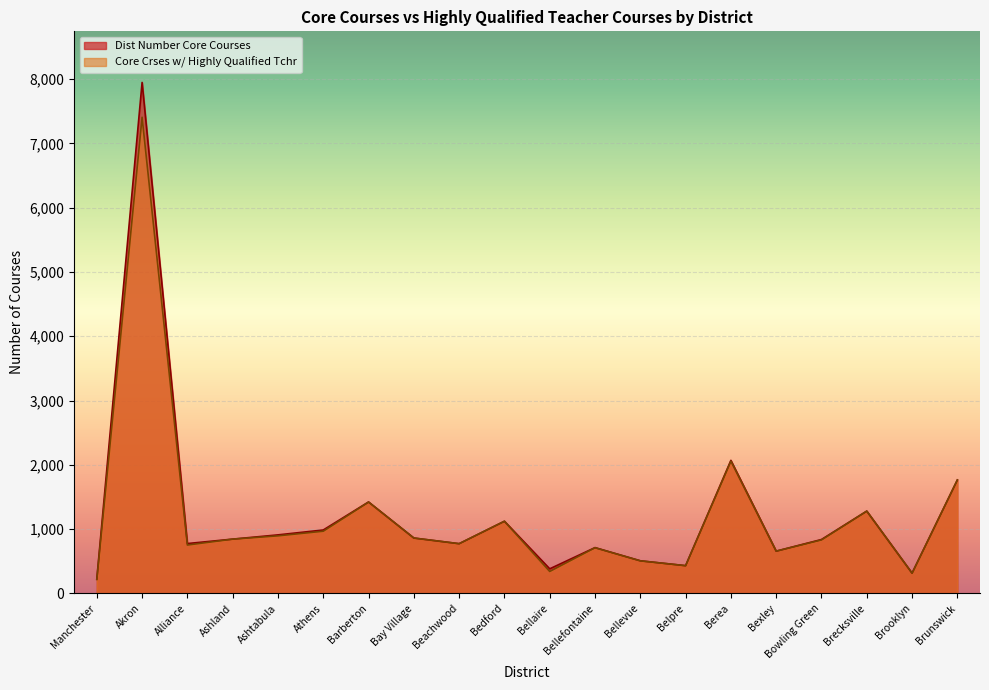

What is the average value of the Dist Number Core Courses series?

1242